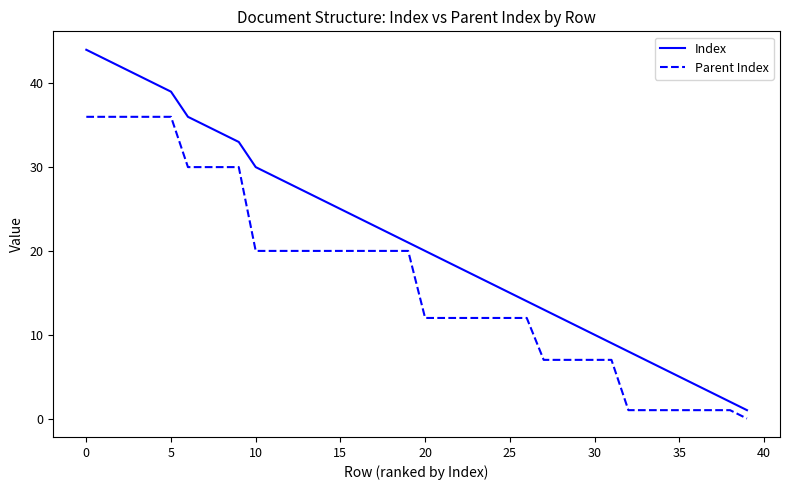

True or false: Index has more than 1 interior local peaks.

False